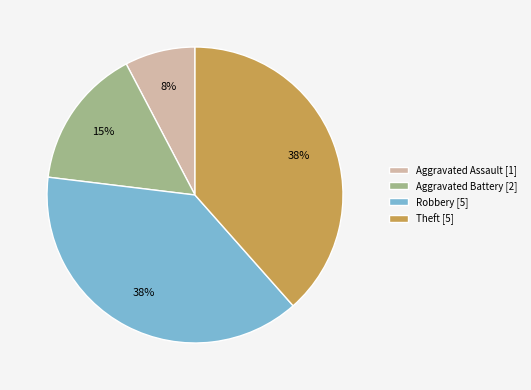

Is Theft the majority of the pie?

No